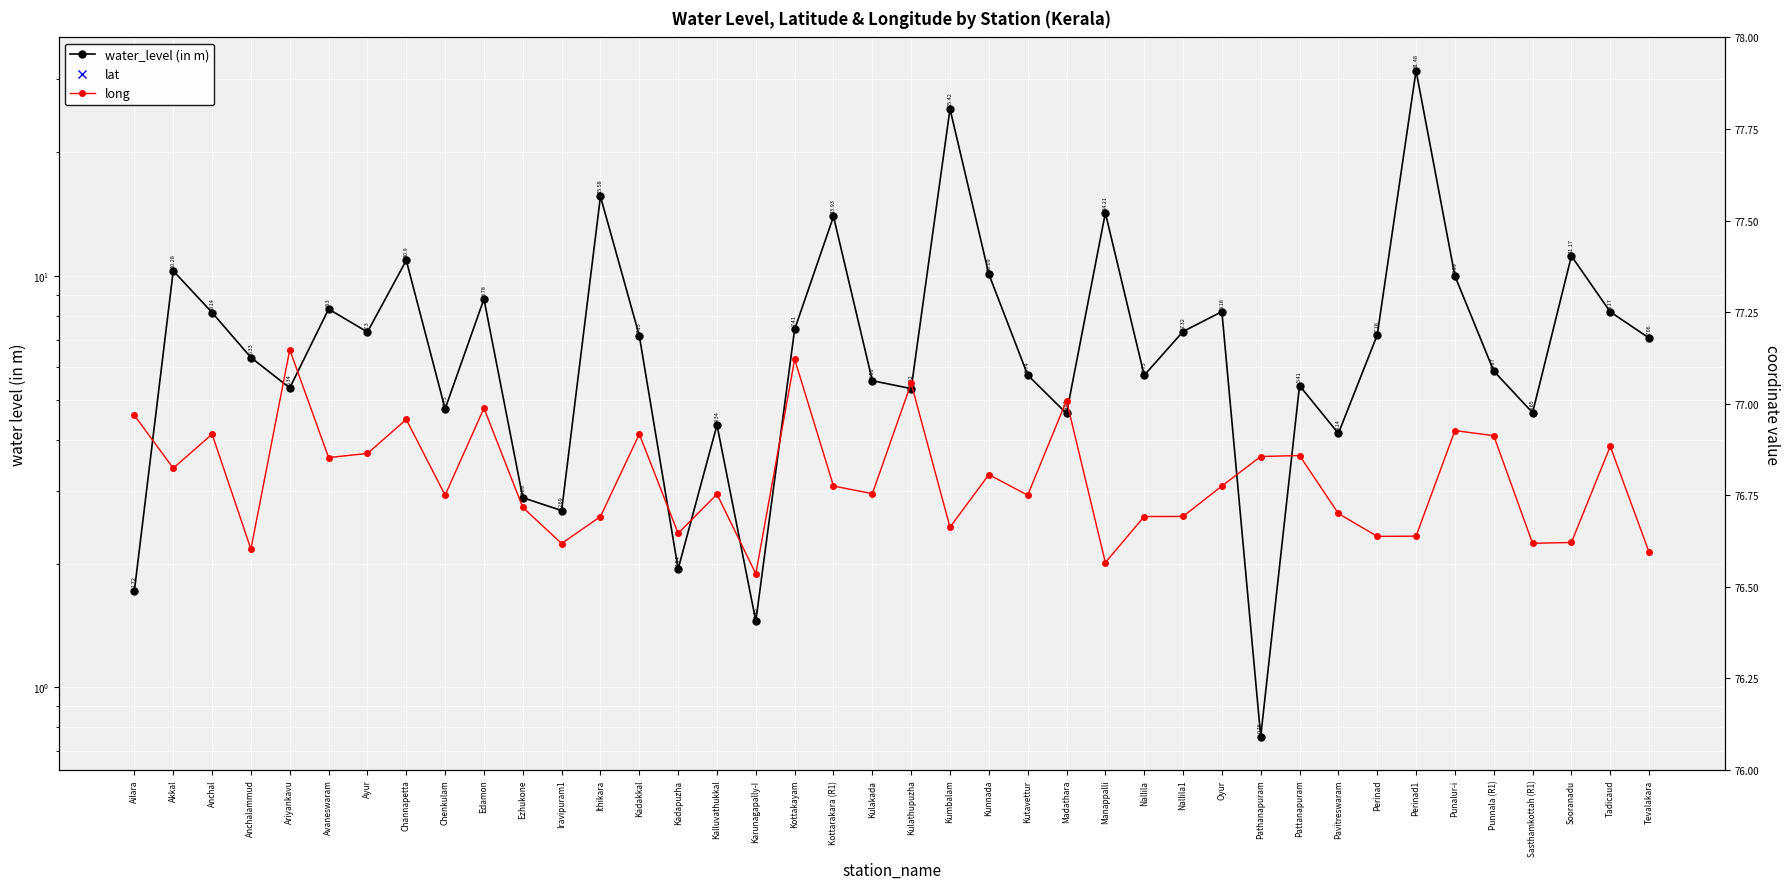

True or false: long has a value of 108.0 at Nallila.

False